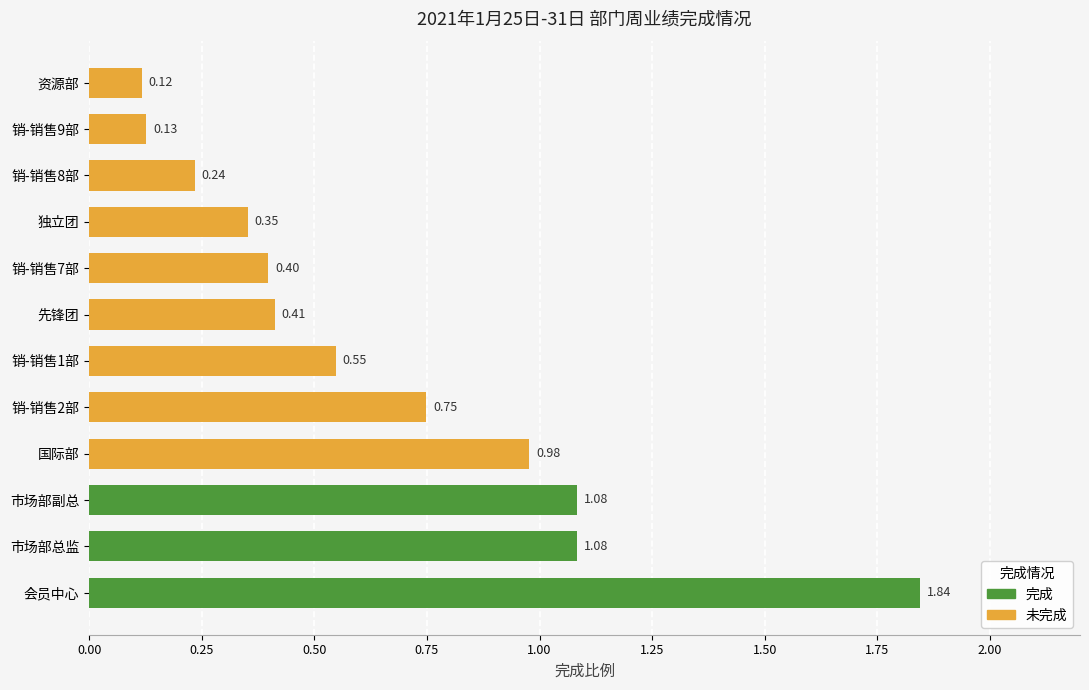

How many distinct data groups are displayed?

1